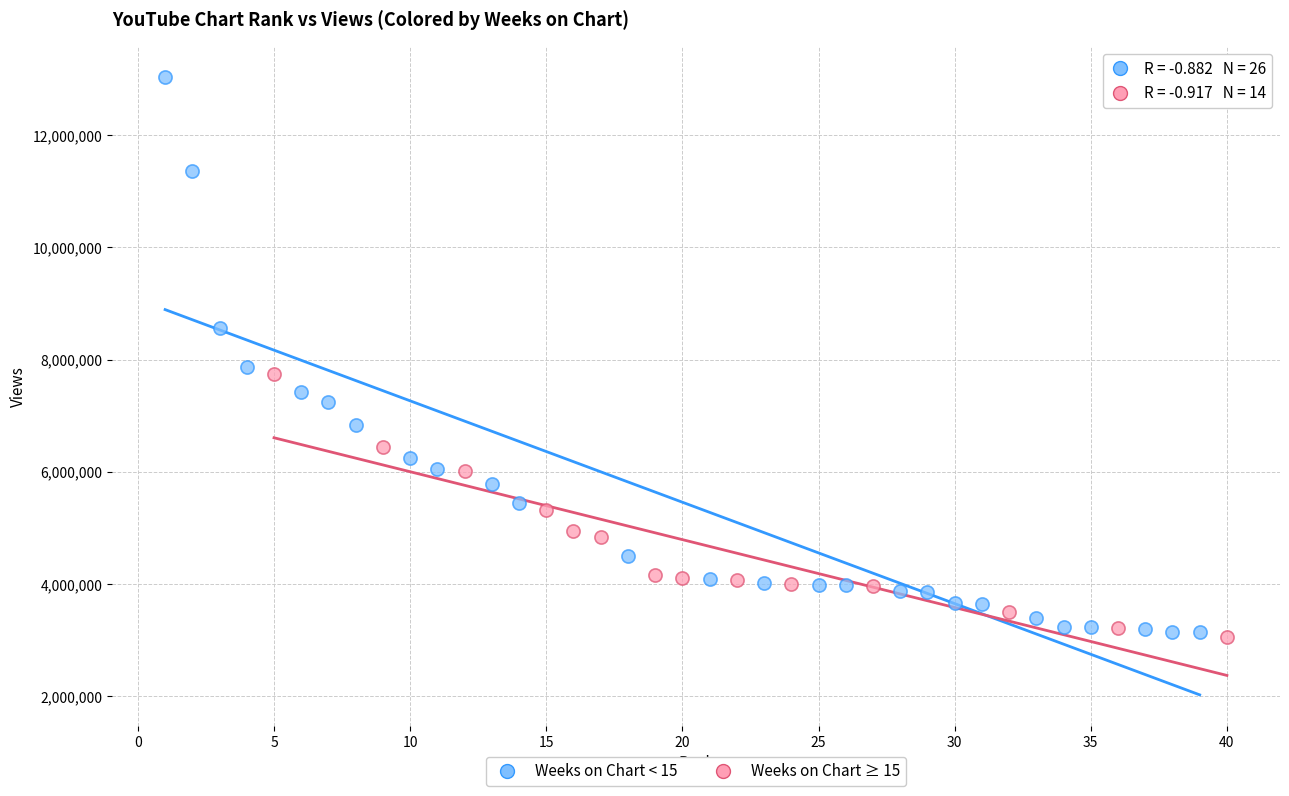

Which series reaches the maximum Y coordinate?

Weeks on Chart < 15